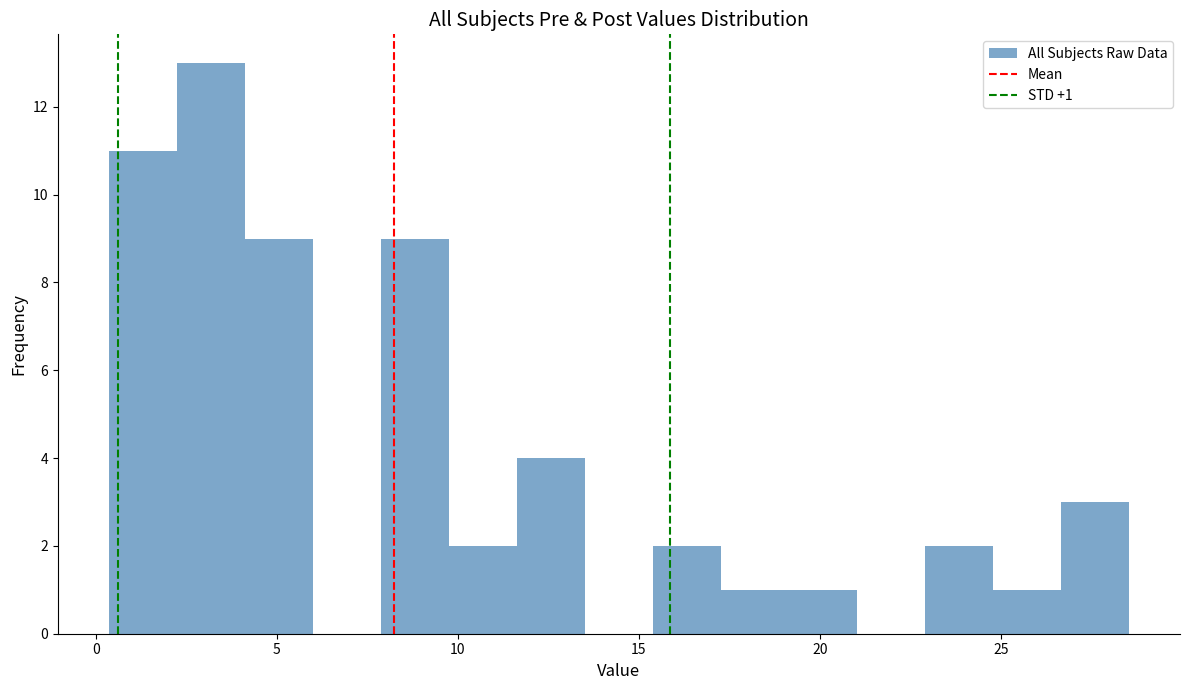

Read against the x-axis, roughly where is the centre of the tallest bar?

3.0